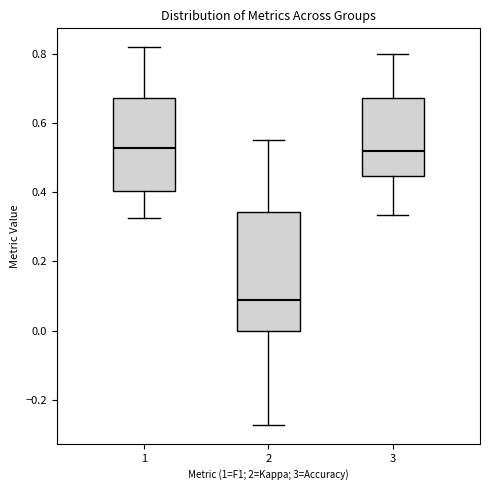

Reading left to right, read every box against the y-axis: the position of its median line, the range the box covers, and the ends of its whiskers. The values are not printed on the chart, so give them approximately, as read against the axis.

1: median 0.52, box 0.40 to 0.68, whiskers 0.32 to 0.82
2: median 0.08, box 0.00 to 0.34, whiskers -0.28 to 0.56
3: median 0.52, box 0.44 to 0.68, whiskers 0.34 to 0.80